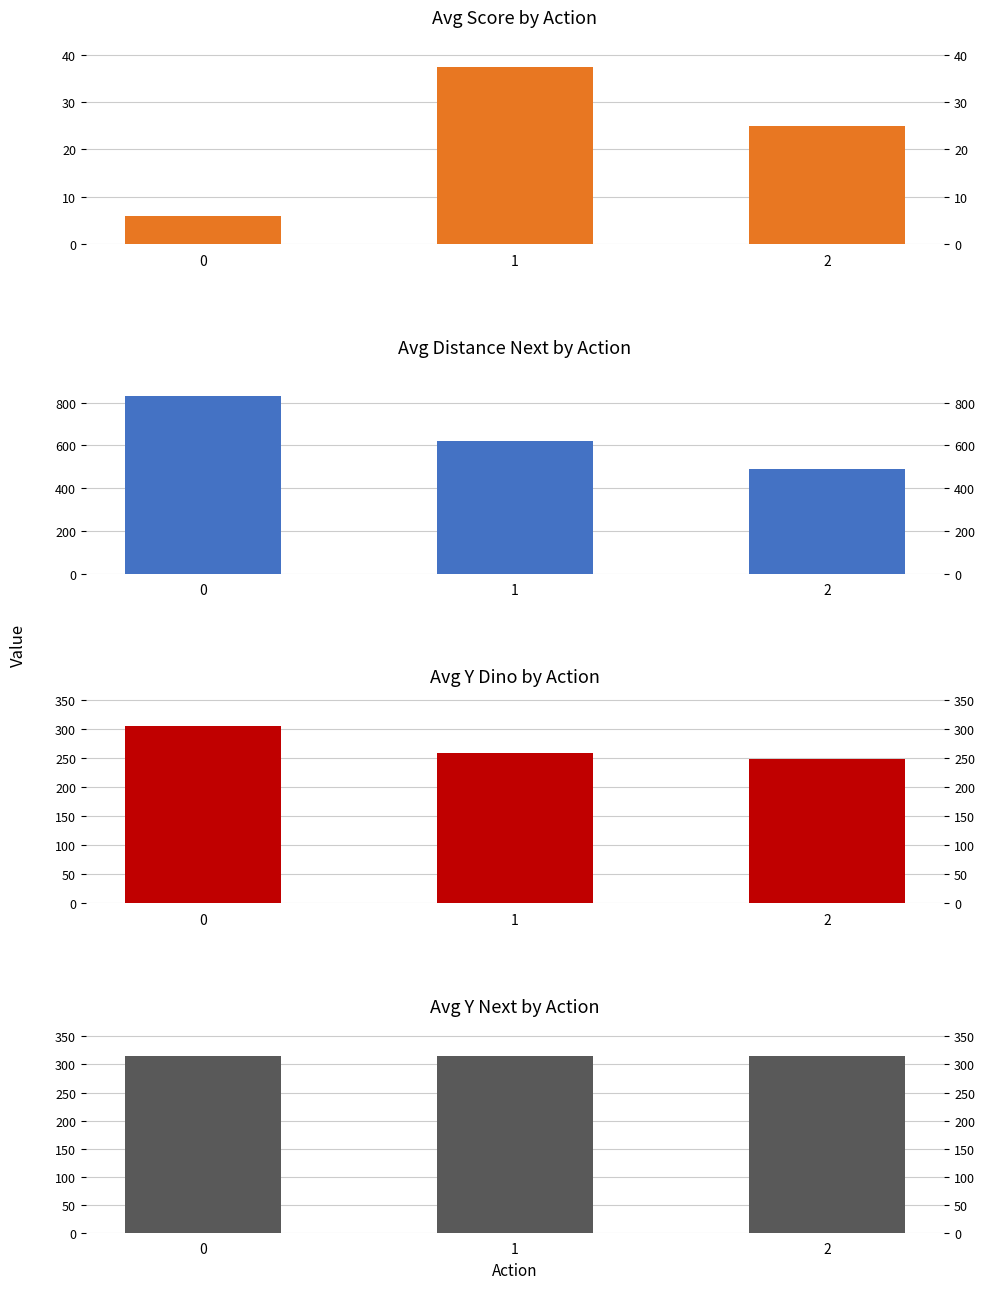

The Avg Score by Action series shows 37.5 at 1. True or false?

True